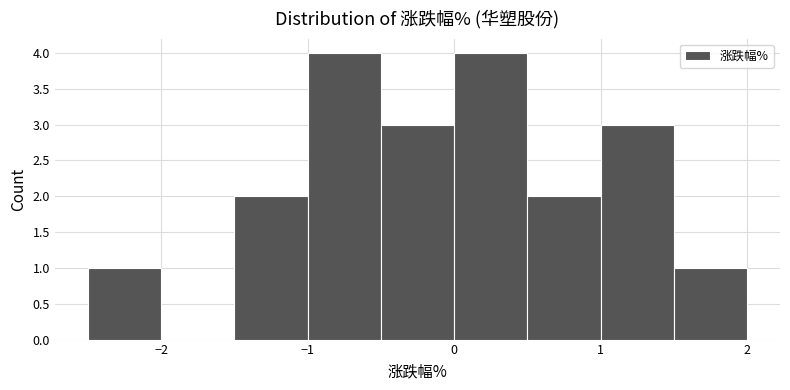

What is the height of the bar covering 1.5 to 2.0 on the x-axis? The values are not printed on the chart, so give them approximately, as read against the axis.

1